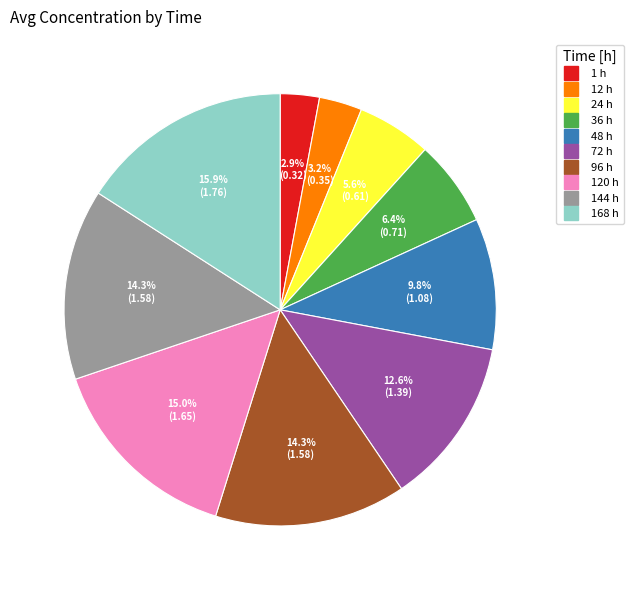

Is there a majority slice in this chart?

No